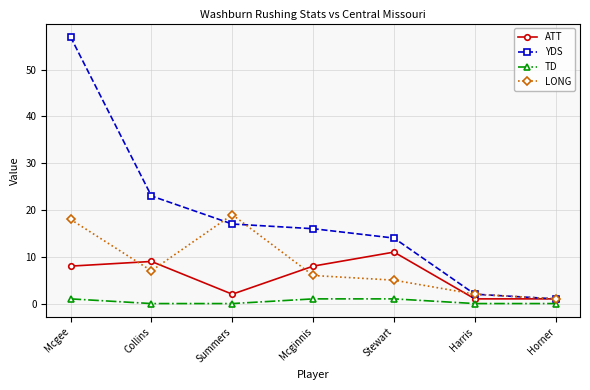

What is the average value of the YDS series?

19